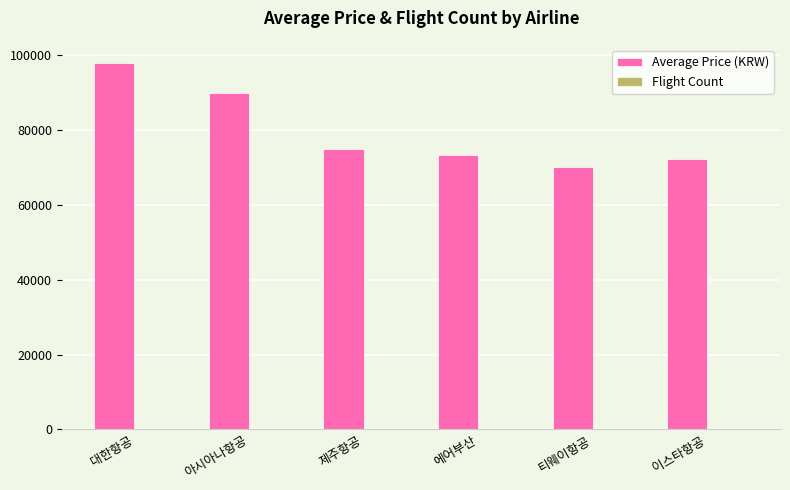

At which category is the sum across all series the highest?

대한항공